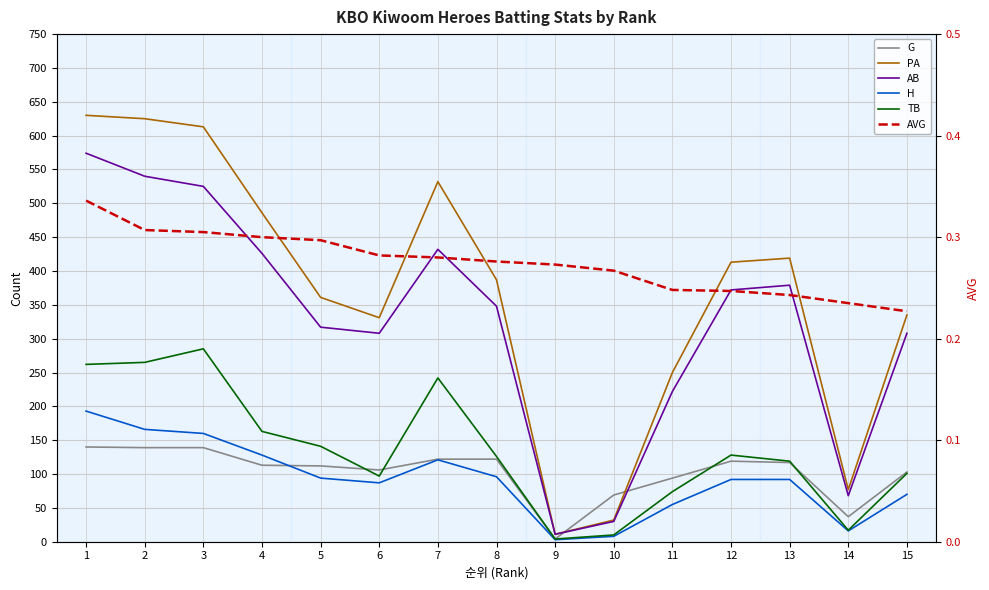

Reading left to right, transcribe all the data shown in this chart.

G: 140.0	139.0	139.0	113.0	112.0	106.0	122.0	122.0	4.0	69.0	94.0	119.0	117.0	37.0	103.0
PA: 630.0	625.0	613.0	486.0	361.0	331.0	532.0	387.0	11.0	32.0	250.0	413.0	419.0	77.0	335.0
AB: 574.0	540.0	525.0	426.0	317.0	308.0	432.0	348.0	11.0	30.0	222.0	372.0	379.0	68.0	308.0
H: 193.0	166.0	160.0	128.0	94.0	87.0	121.0	96.0	3.0	8.0	55.0	92.0	92.0	16.0	70.0
TB: 262.0	265.0	285.0	163.0	141.0	97.0	242.0	126.0	4.0	10.0	74.0	128.0	119.0	17.0	101.0
AVG: 0.3	0.3	0.3	0.3	0.3	0.3	0.3	0.3	0.3	0.3	0.2	0.2	0.2	0.2	0.2